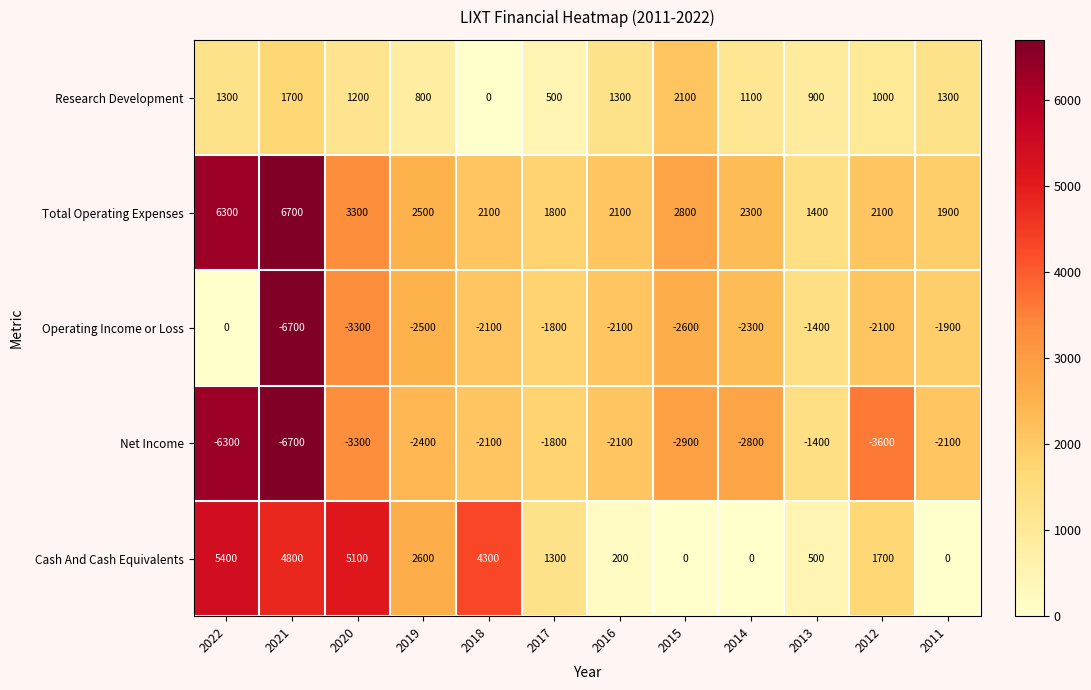

How many categories are shown in the chart?

12